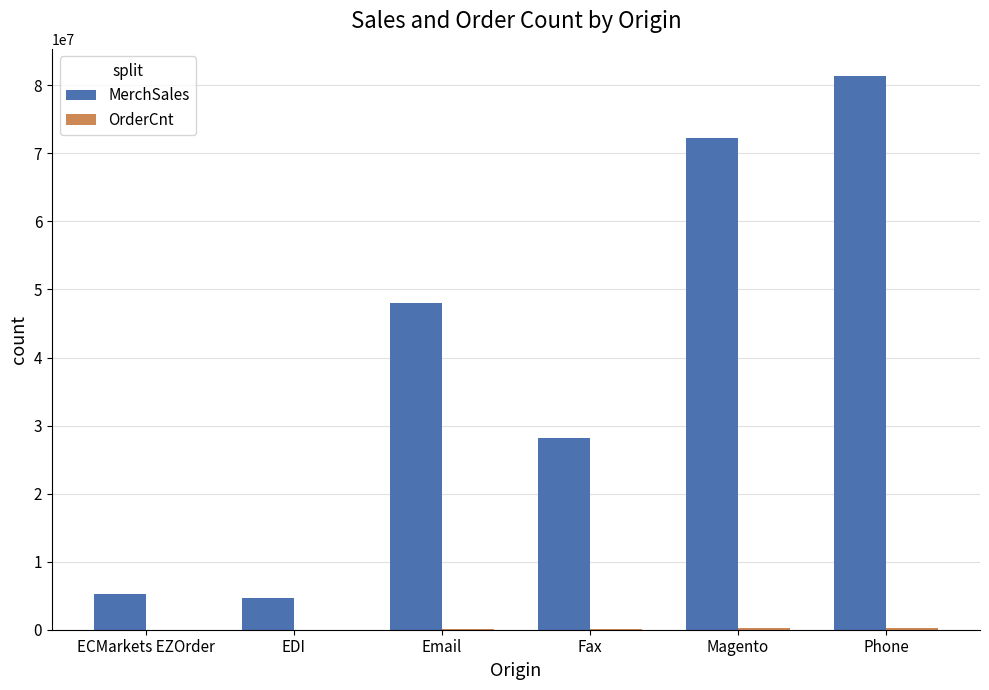

Where is MerchSales nearest to the value 42952326?

Email